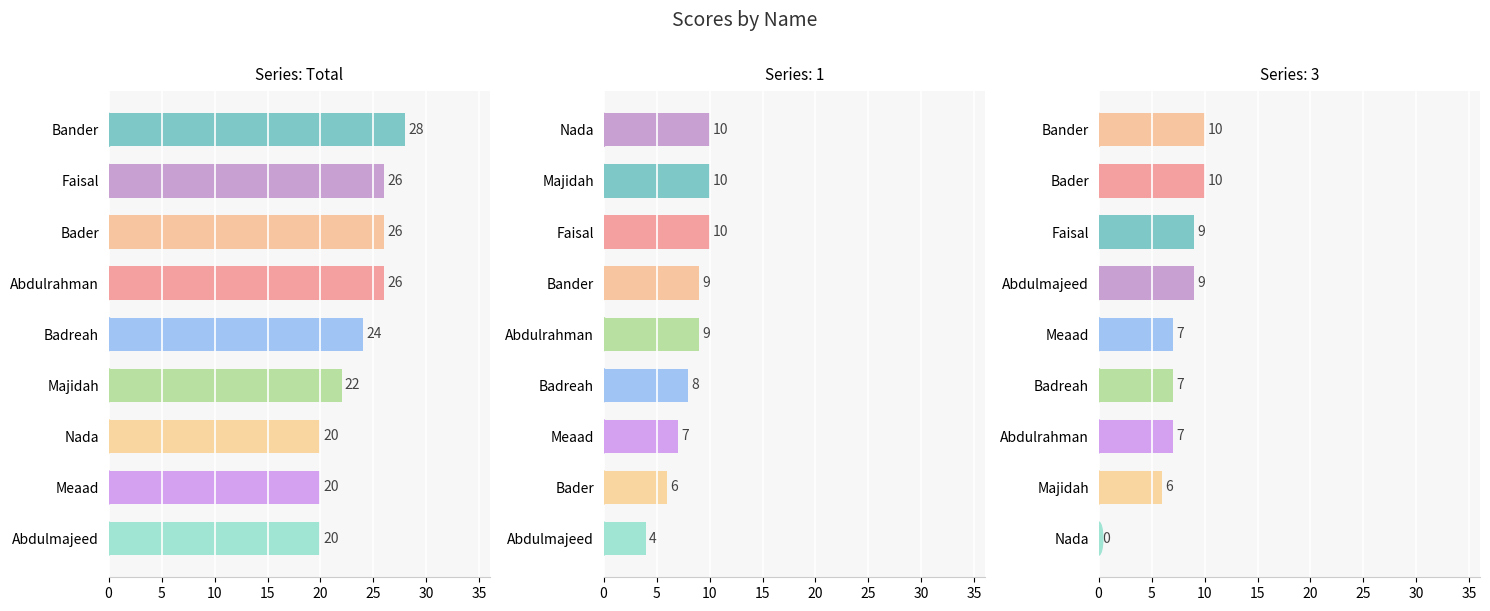

Count the number of values greater than 24.

4